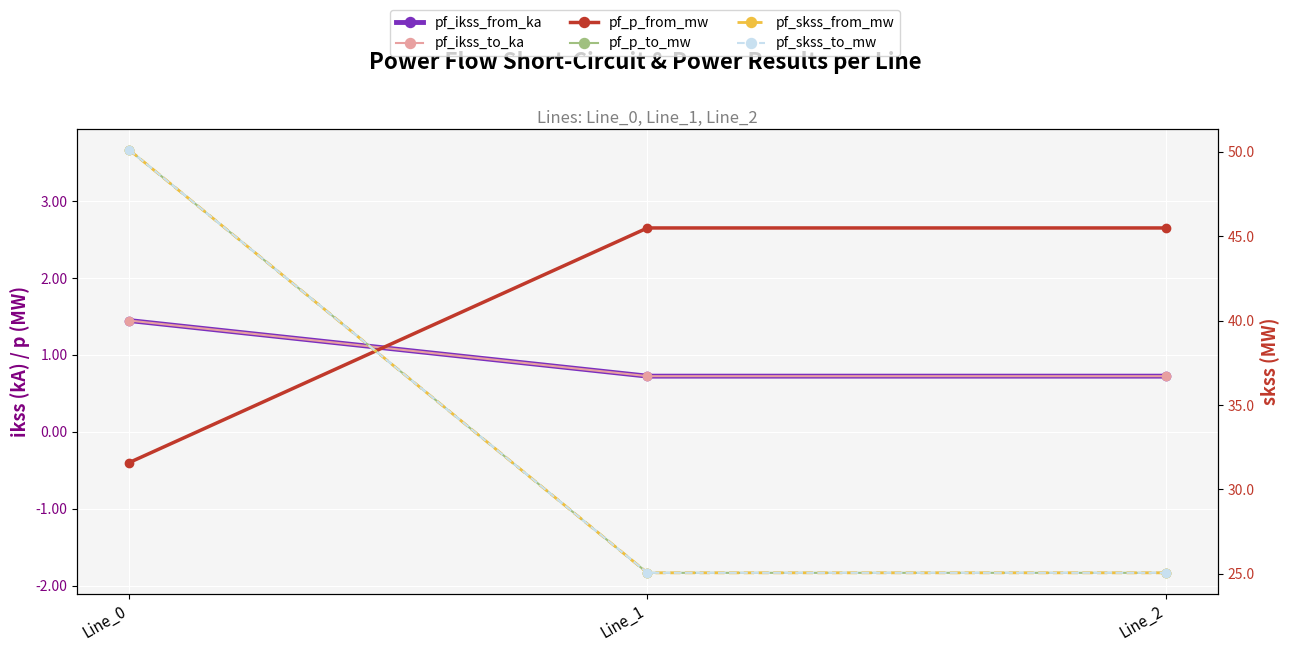

At which category does the chart reach its minimum across all series?

Line_1